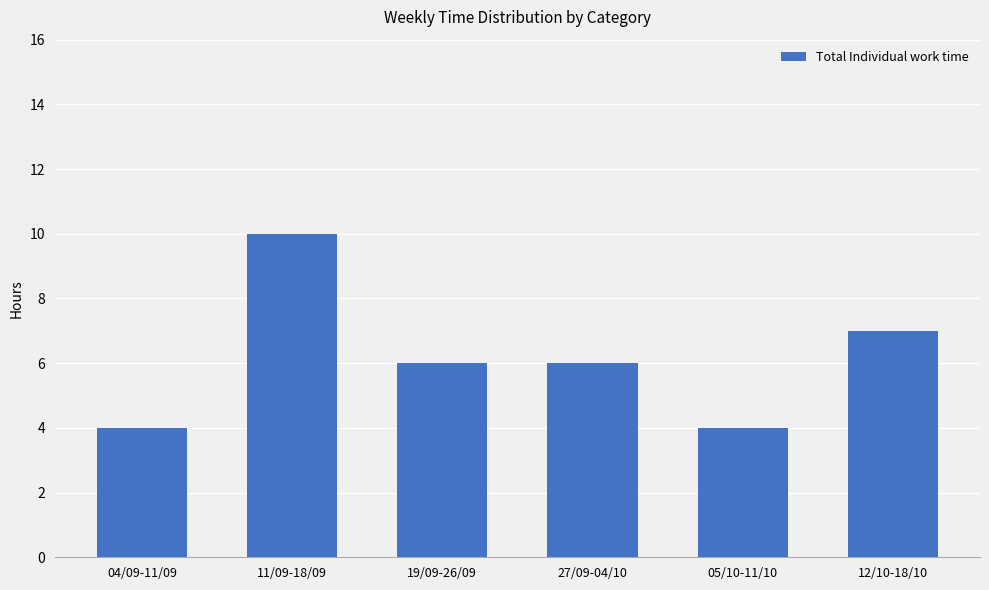

What is the approximate value at 11/09-18/09?

10